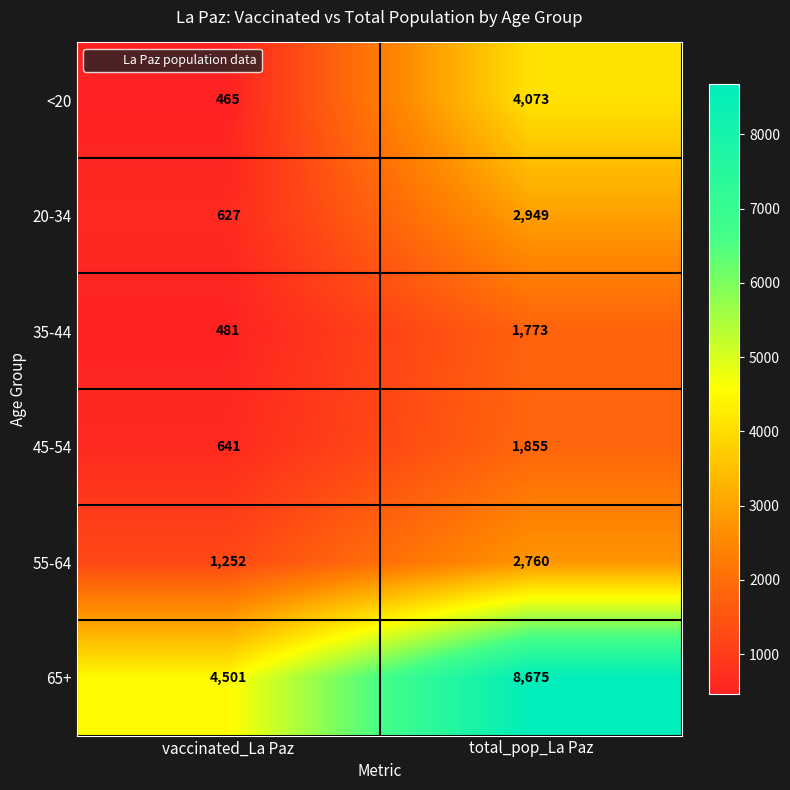

At which category is the sum across all series the highest?

total_pop_La Paz